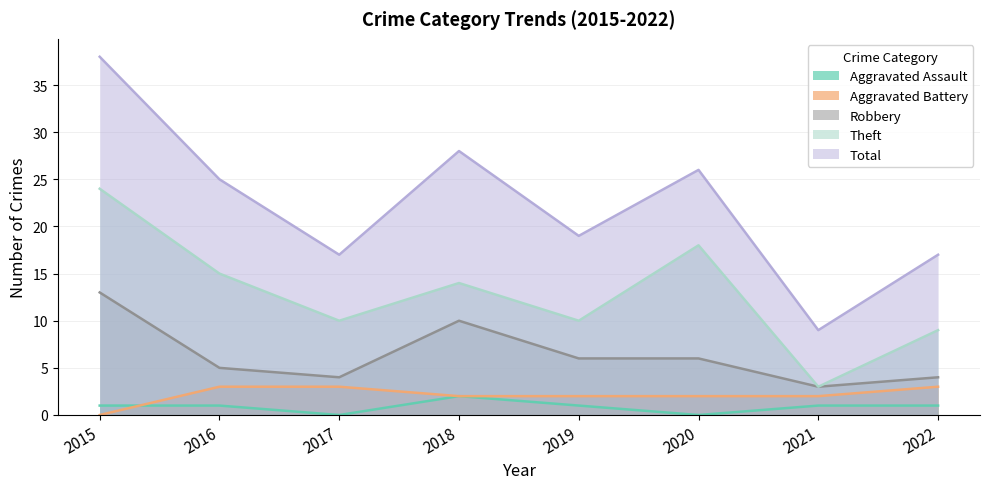

What is the maximum value shown in the chart?

38